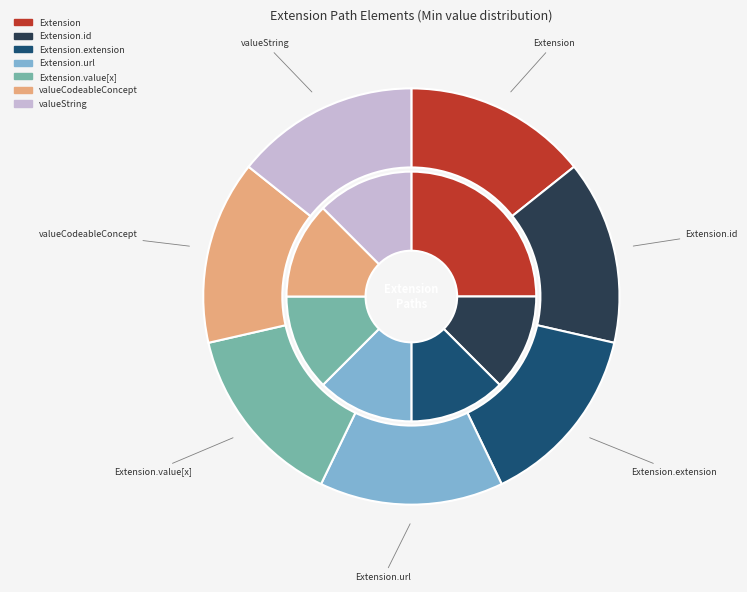

How many slices are in this pie chart?

7